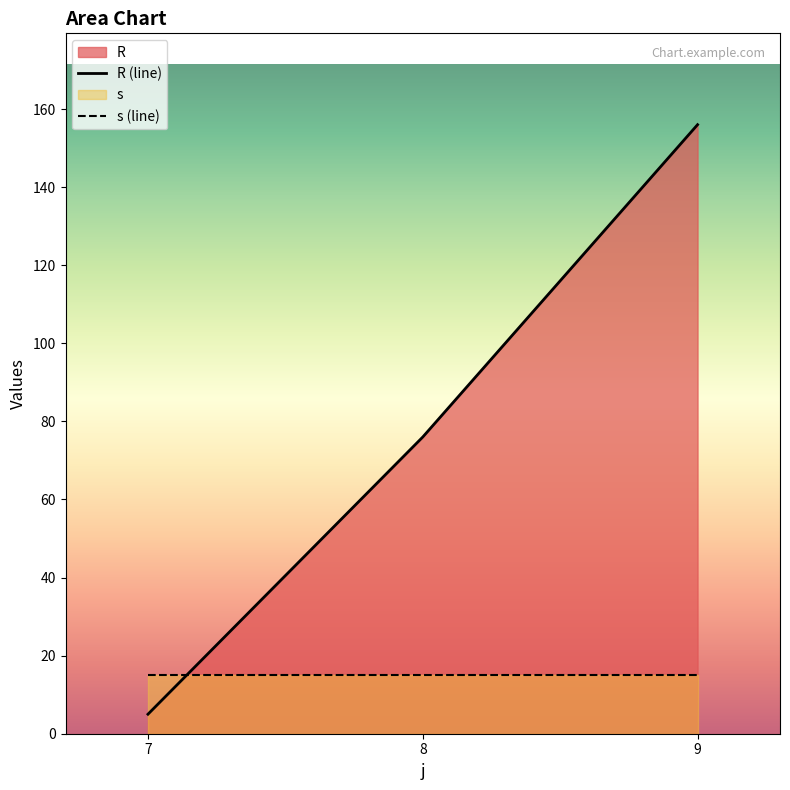

Rank the categories by R (line) value from highest to lowest.

9, 8, 7